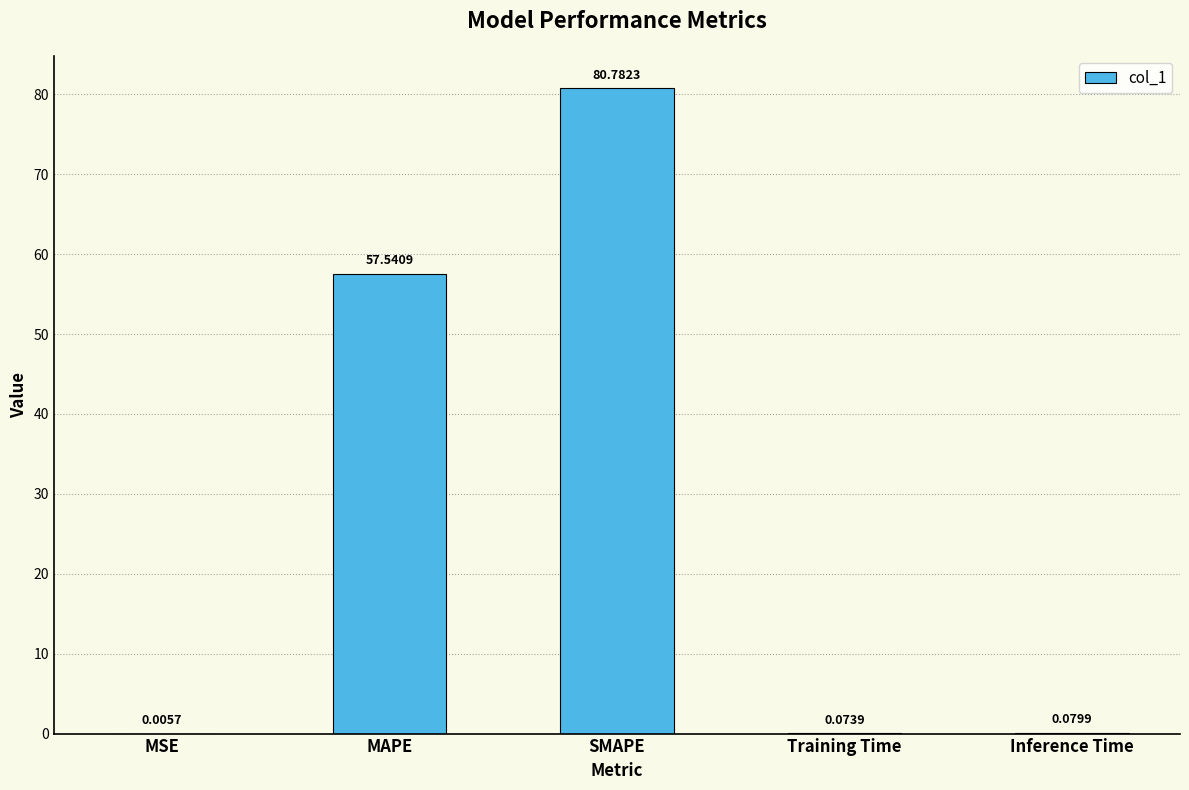

Which has a higher value, SMAPE or Training Time?

SMAPE